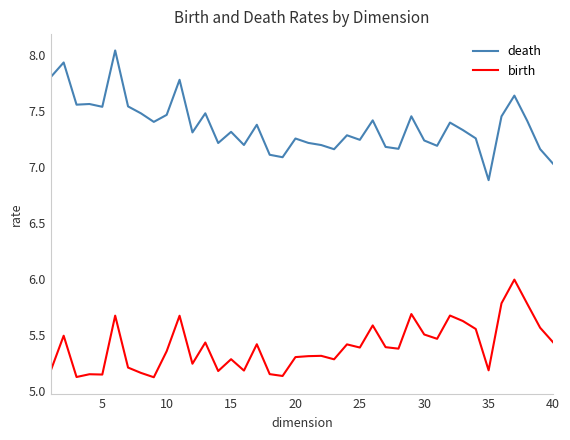

Which series has the largest total across all categories?

death